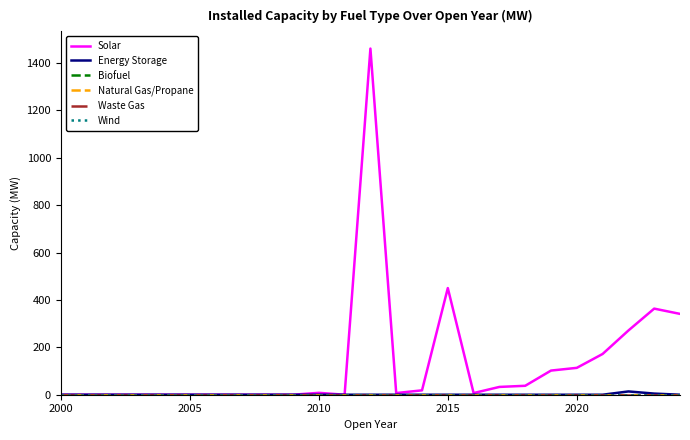

Does the chart display data point markers on the line(s)?

No